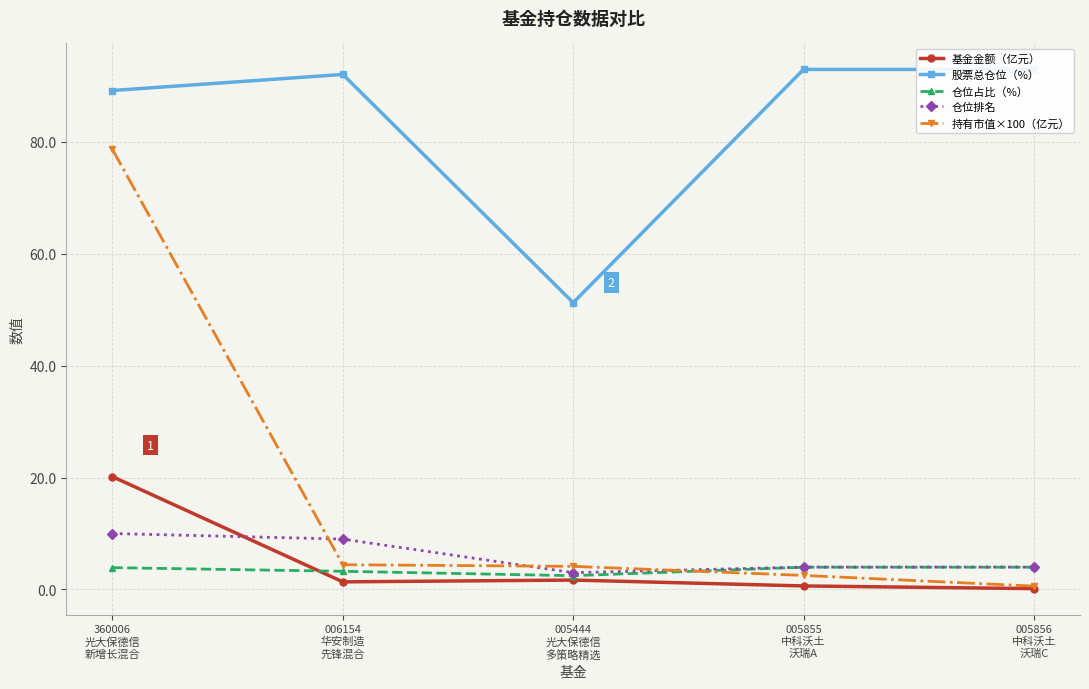

How many 仓位排名 values are between 4 and 9?

3